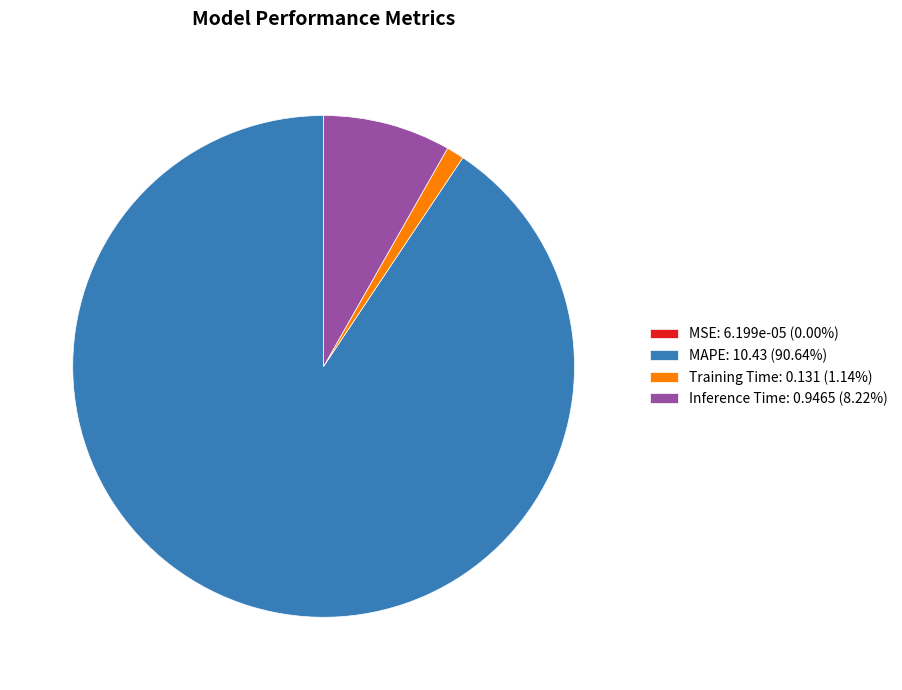

Combined, do Training Time: 0.131 (1.14%) and MAPE: 10.43 (90.64%) account for over 50%?

Yes